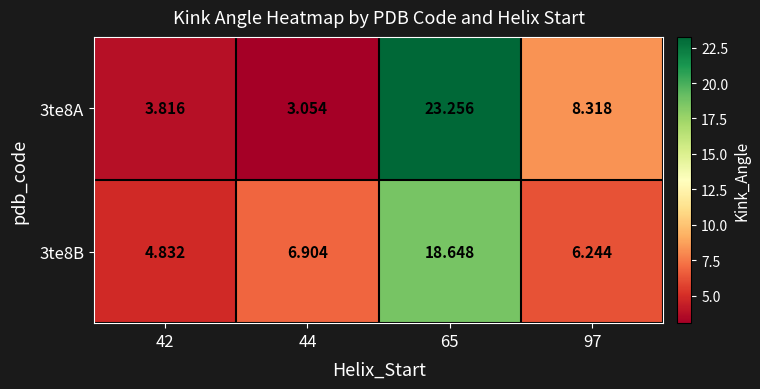

Is the value of 3te8A at 44 greater than the value of 3te8B at 44?

No